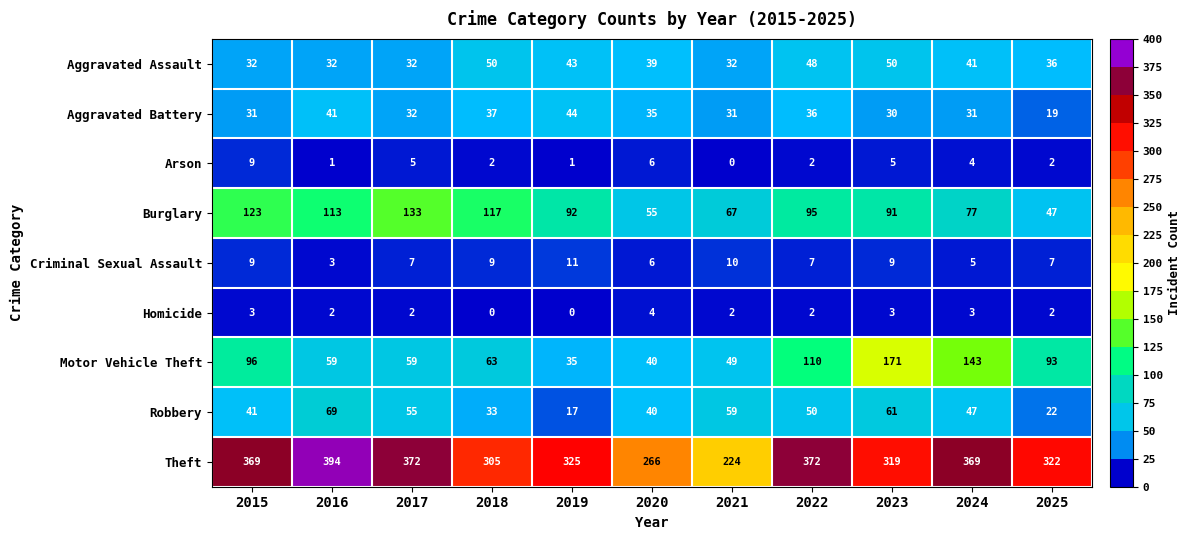

Rank the series by their maximum value, from lowest to highest.

Homicide, Arson, Criminal Sexual Assault, Aggravated Battery, Aggravated Assault, Robbery, Burglary, Motor Vehicle Theft, Theft